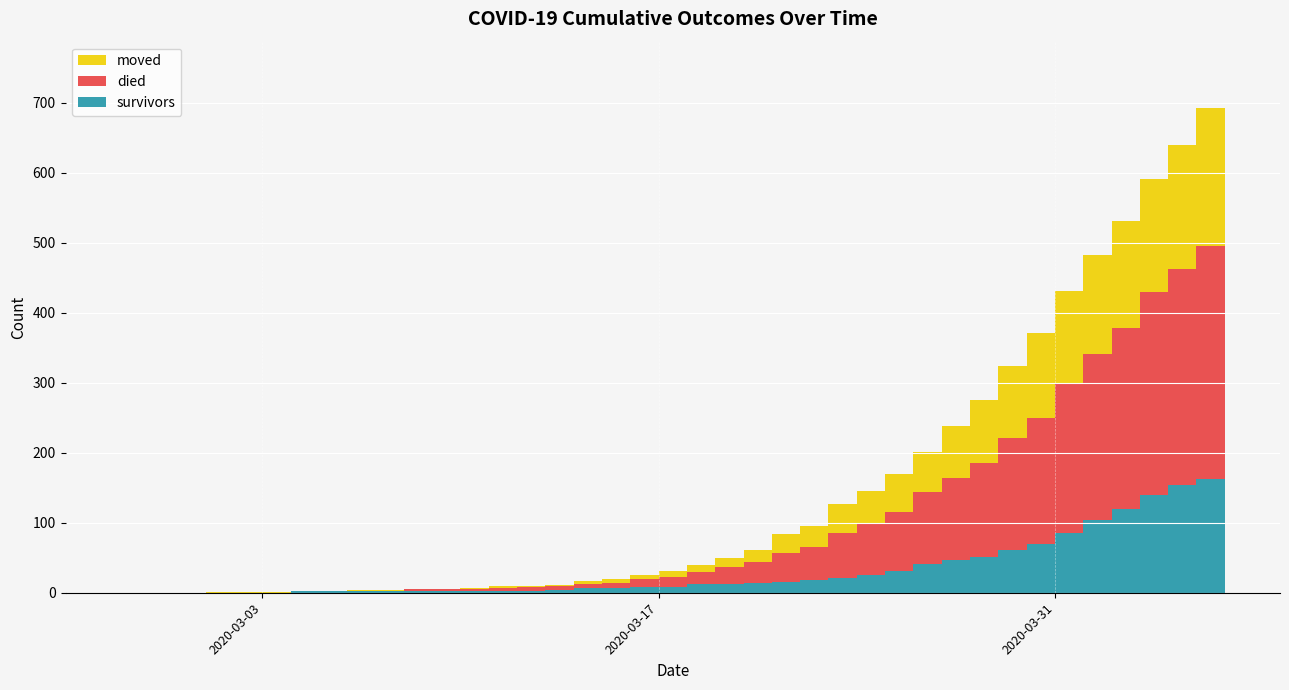

Reading left to right, list all the values displayed in this chart.

survivors: 2020-02-27=0	2020-02-28=0	2020-02-29=0	2020-03-01=0	2020-03-02=0	2020-03-03=0	2020-03-04=2	2020-03-05=2	2020-03-06=2	2020-03-07=3	2020-03-08=3	2020-03-09=3	2020-03-10=3	2020-03-11=3	2020-03-12=3	2020-03-13=4	2020-03-14=7	2020-03-15=7	2020-03-16=8	2020-03-17=8	2020-03-18=12	2020-03-19=12	2020-03-20=14	2020-03-21=16	2020-03-22=18	2020-03-23=21	2020-03-24=25	2020-03-25=31	2020-03-26=41	2020-03-27=47	2020-03-28=51	2020-03-29=61	2020-03-30=69	2020-03-31=86	2020-04-01=104	2020-04-02=119	2020-04-03=140	2020-04-04=154	2020-04-05=163	2020-04-06=187
died: 2020-02-27=0	2020-02-28=0	2020-02-29=0	2020-03-01=0	2020-03-02=0	2020-03-03=0	2020-03-04=0	2020-03-05=0	2020-03-06=0	2020-03-07=0	2020-03-08=2	2020-03-09=2	2020-03-10=2	2020-03-11=4	2020-03-12=5	2020-03-13=5	2020-03-14=5	2020-03-15=7	2020-03-16=12	2020-03-17=14	2020-03-18=17	2020-03-19=25	2020-03-20=30	2020-03-21=41	2020-03-22=47	2020-03-23=64	2020-03-24=74	2020-03-25=85	2020-03-26=103	2020-03-27=117	2020-03-28=135	2020-03-29=160	2020-03-30=180	2020-03-31=213	2020-04-01=237	2020-04-02=259	2020-04-03=290	2020-04-04=309	2020-04-05=333	2020-04-06=353
moved: 2020-02-27=0	2020-02-28=0	2020-02-29=0	2020-03-01=1	2020-03-02=1	2020-03-03=1	2020-03-04=1	2020-03-05=1	2020-03-06=2	2020-03-07=1	2020-03-08=1	2020-03-09=1	2020-03-10=2	2020-03-11=2	2020-03-12=2	2020-03-13=2	2020-03-14=5	2020-03-15=6	2020-03-16=6	2020-03-17=9	2020-03-18=10	2020-03-19=12	2020-03-20=17	2020-03-21=27	2020-03-22=30	2020-03-23=42	2020-03-24=47	2020-03-25=54	2020-03-26=57	2020-03-27=74	2020-03-28=90	2020-03-29=103	2020-03-30=122	2020-03-31=132	2020-04-01=142	2020-04-02=153	2020-04-03=161	2020-04-04=177	2020-04-05=197	2020-04-06=210